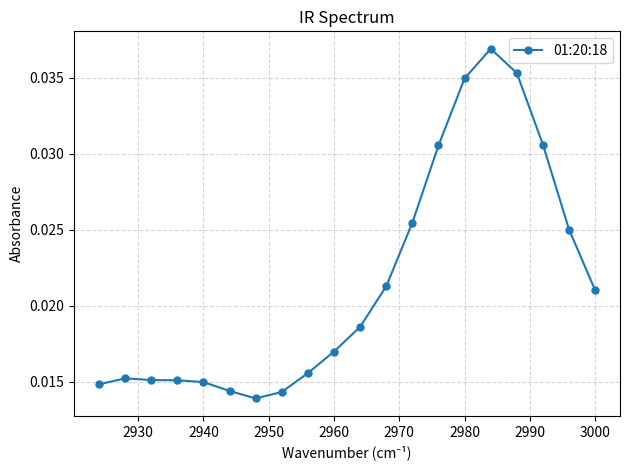

Count the values in the range 0 to 1.

20